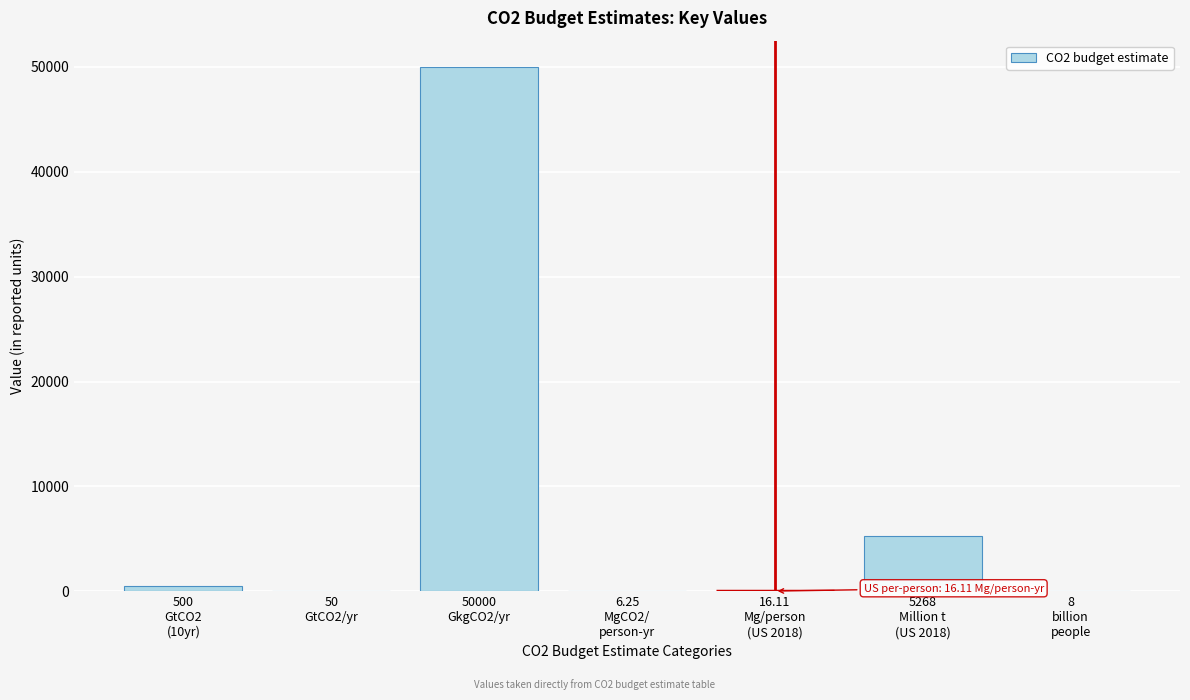

What is the sum of all values?

55848.4